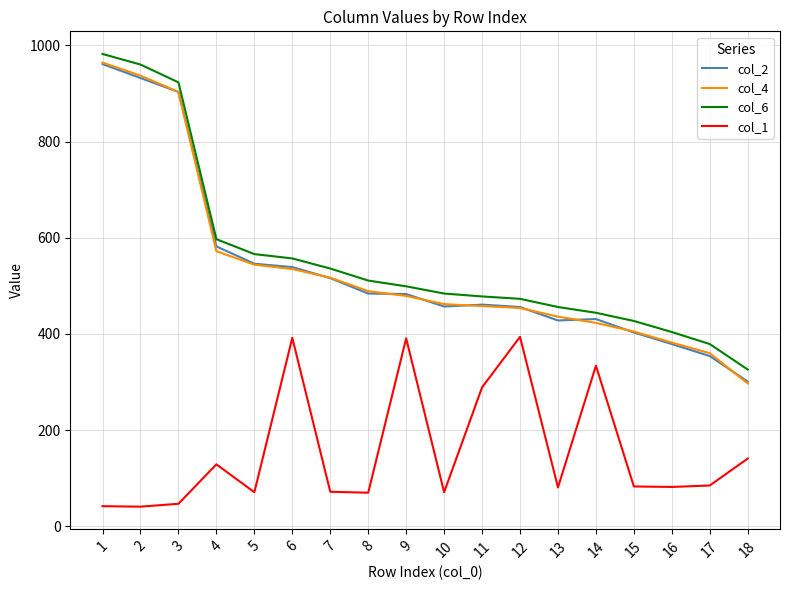

What is the minimum value shown in the chart?

41